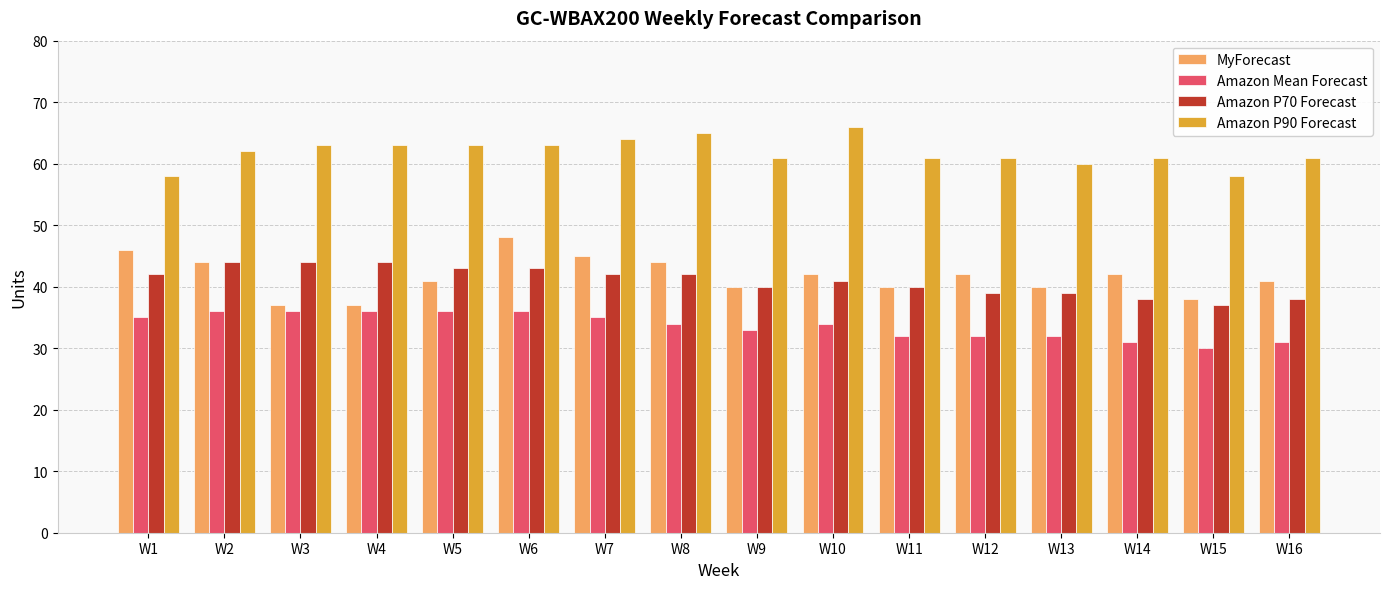

What are all the series names shown in the legend?

MyForecast, Amazon Mean Forecast, Amazon P70 Forecast, Amazon P90 Forecast